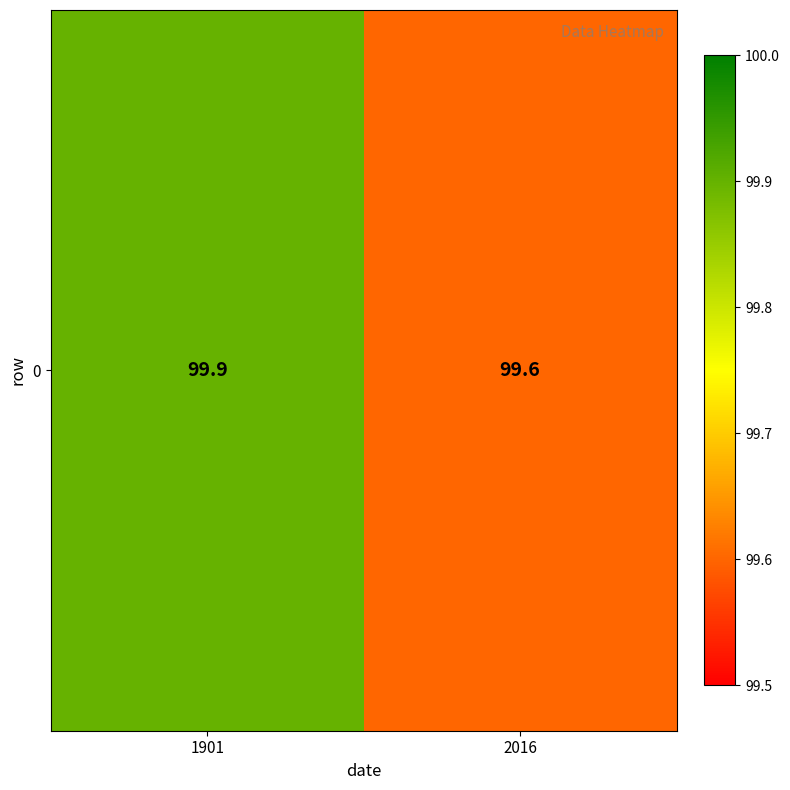

List the labels in order of value, largest first.

1901, 2016